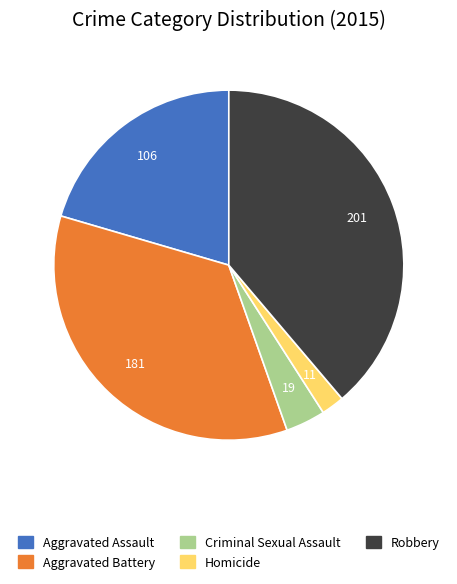

Which slice is the largest?

Robbery